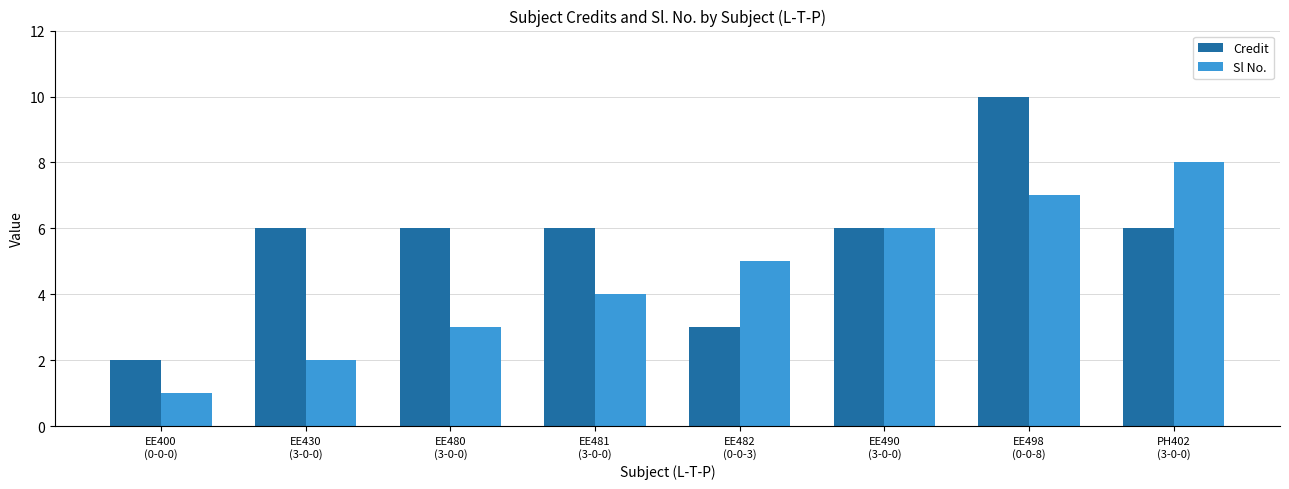

Read the Sl No. value at EE498
(0-0-8).

7